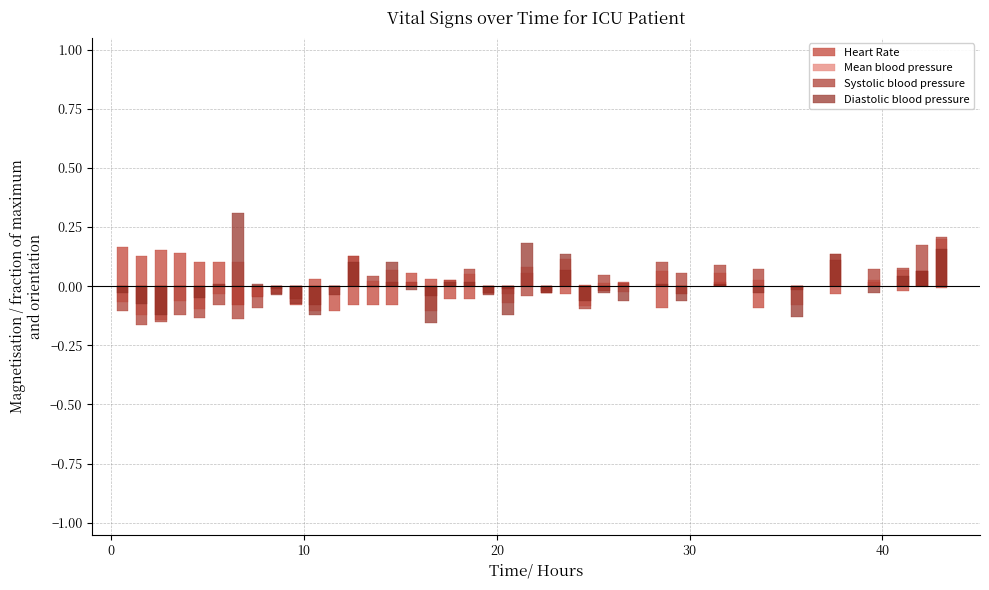

How many distinct data groups are displayed?

4